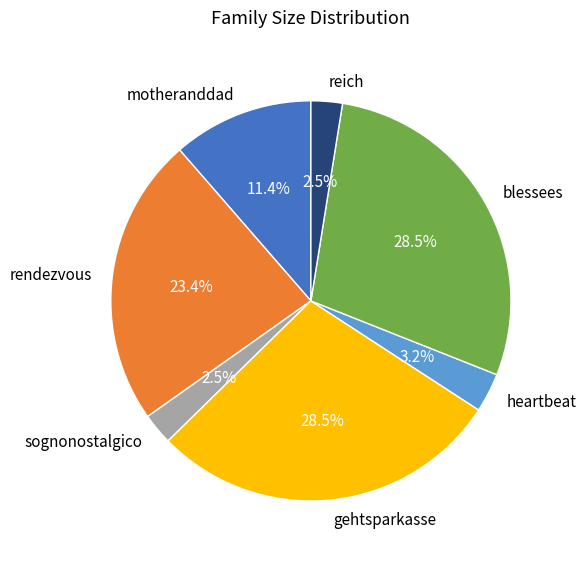

Combined, do rendezvous and gehtsparkasse account for over 50%?

Yes